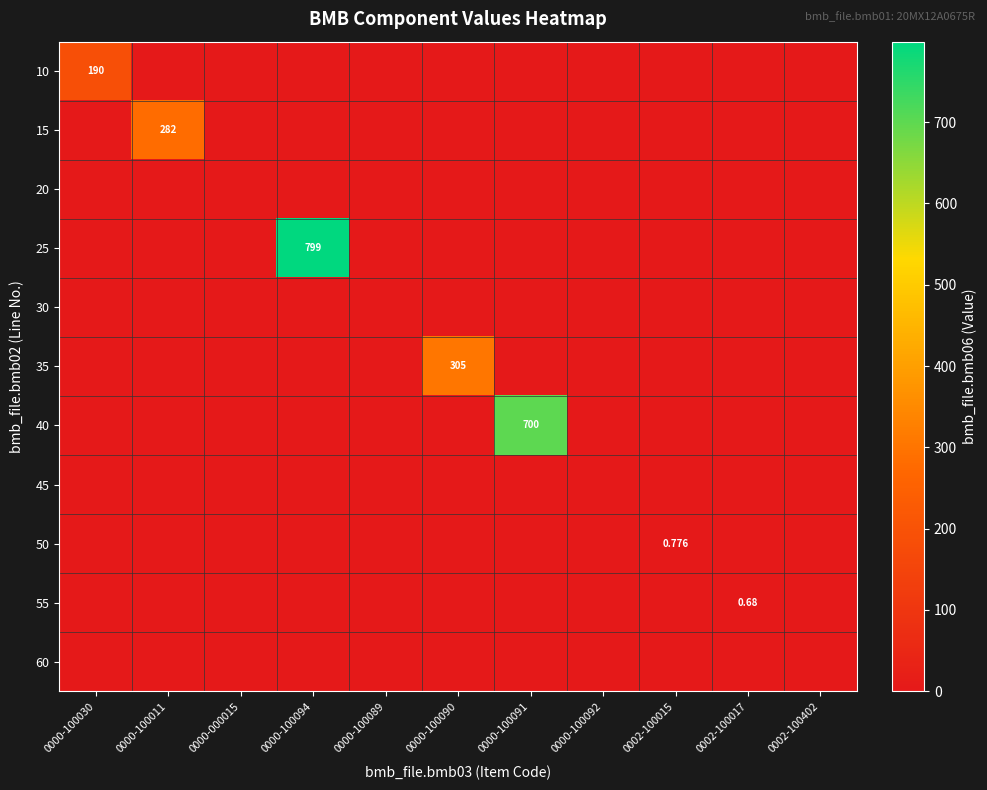

Rank the categories by 35 value from lowest to highest.

0000-100030, 0000-100011, 0000-000015, 0000-100094, 0000-100089, 0000-100091, 0000-100092, 0002-100015, 0002-100017, 0002-100402, 0000-100090